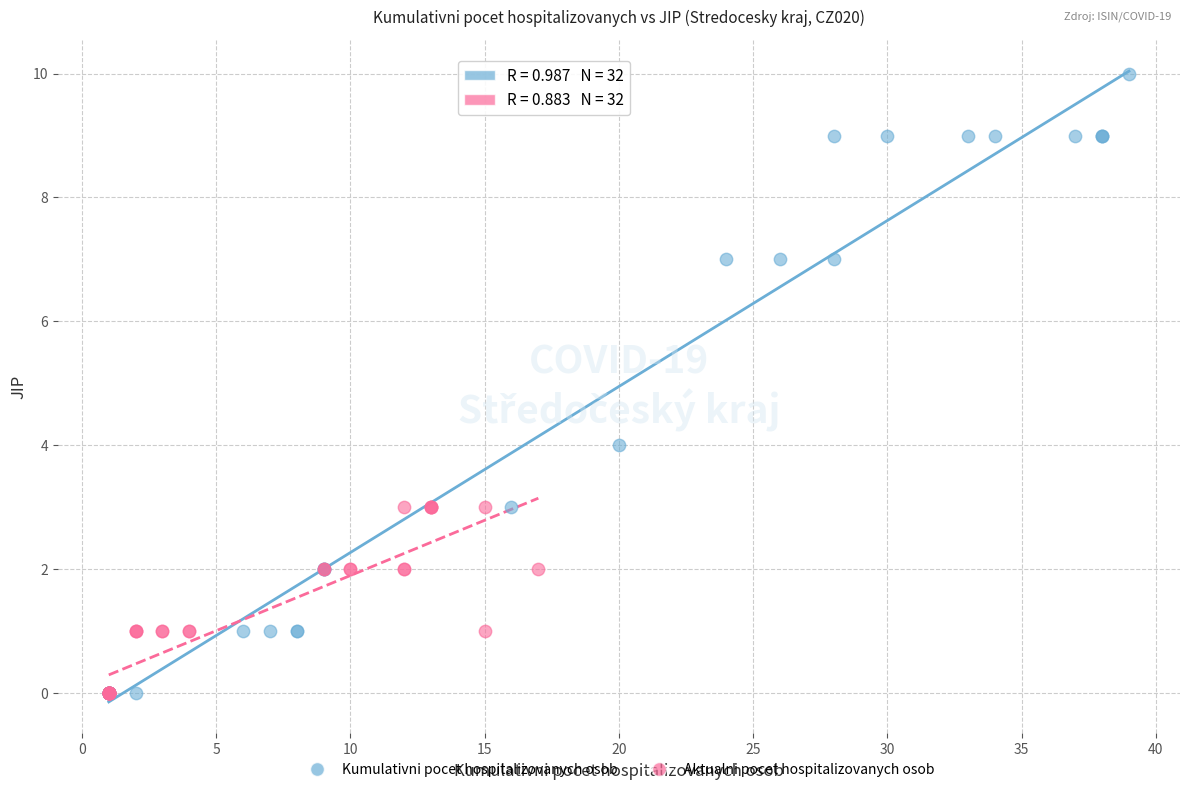

Which series has the largest Y range (max minus min)?

Kumulativni pocet hospitalizovanych osob